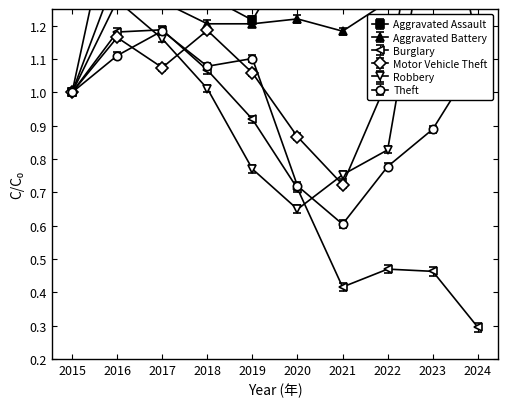

Rank the series by their maximum value, from highest to lowest.

Aggravated Assault, Motor Vehicle Theft, Robbery, Aggravated Battery, Burglary, Theft